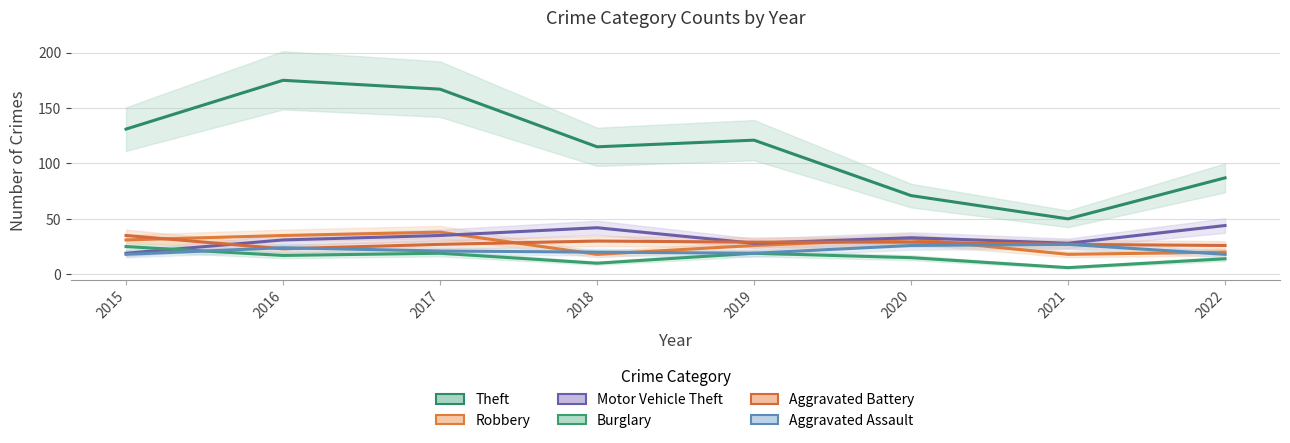

How many categories are shown in the chart?

8